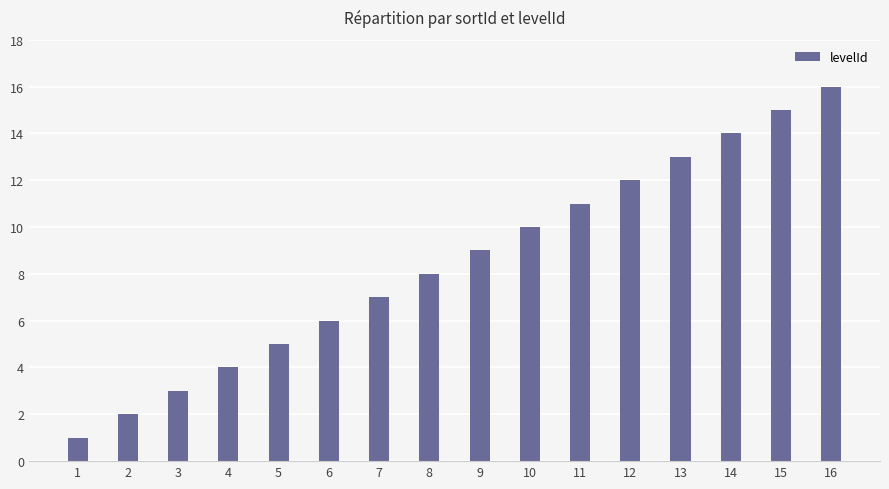

Rank the categories by value from highest to lowest.

16, 15, 14, 13, 12, 11, 10, 9, 8, 7, 6, 5, 4, 3, 2, 1